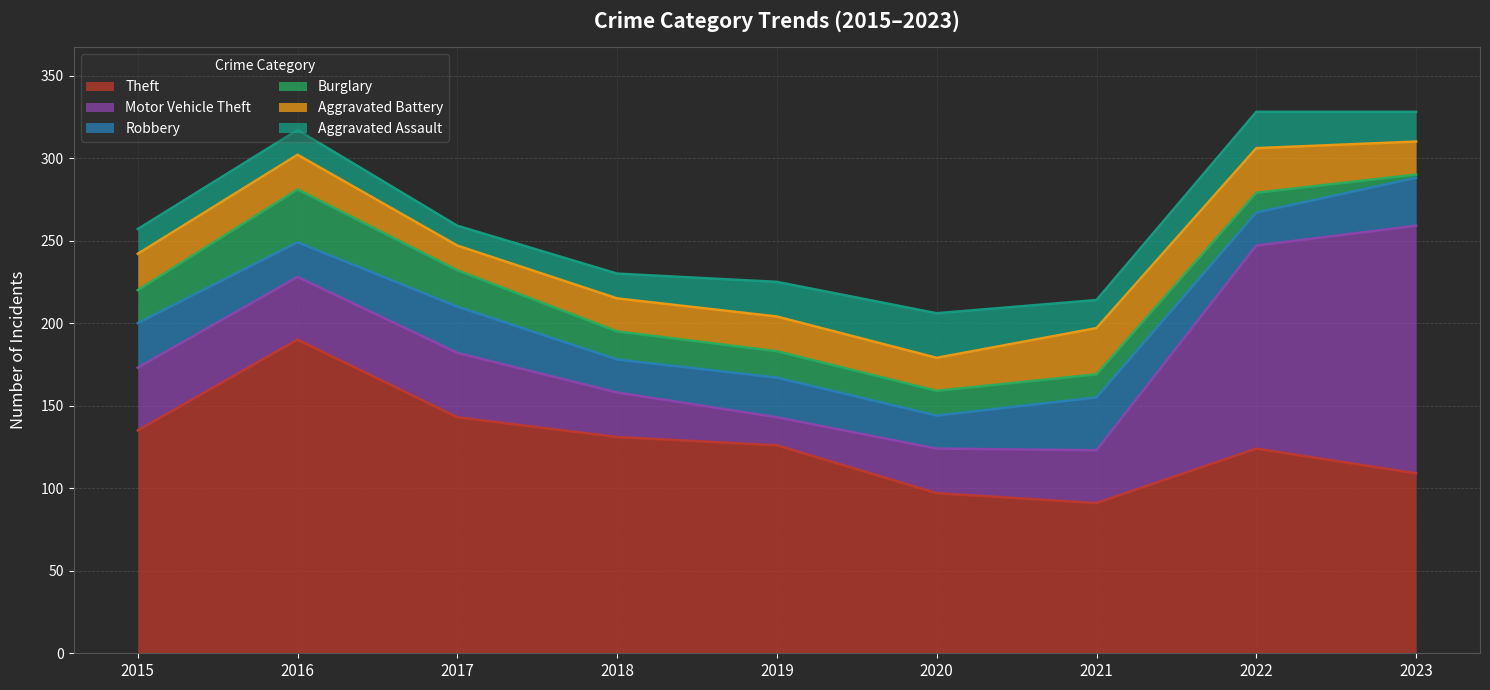

True or false: Aggravated Assault has more than 1 points higher than both neighbors.

True